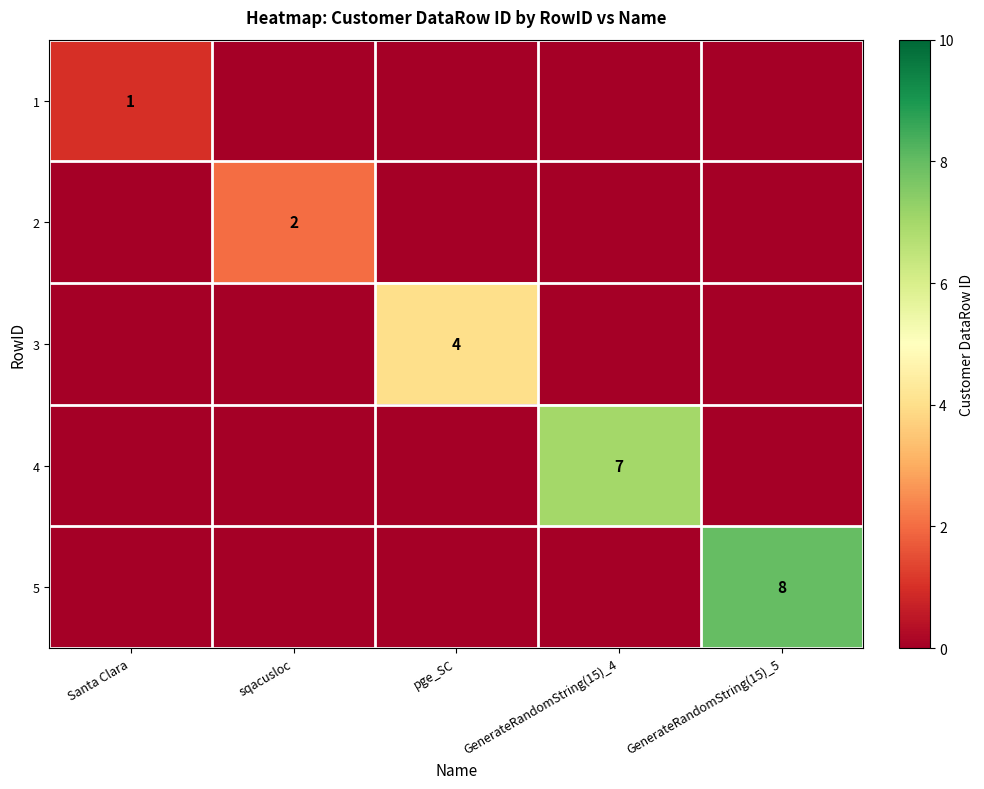

The 4 series shows 10 at GenerateRandomString(15)_4. True or false?

False